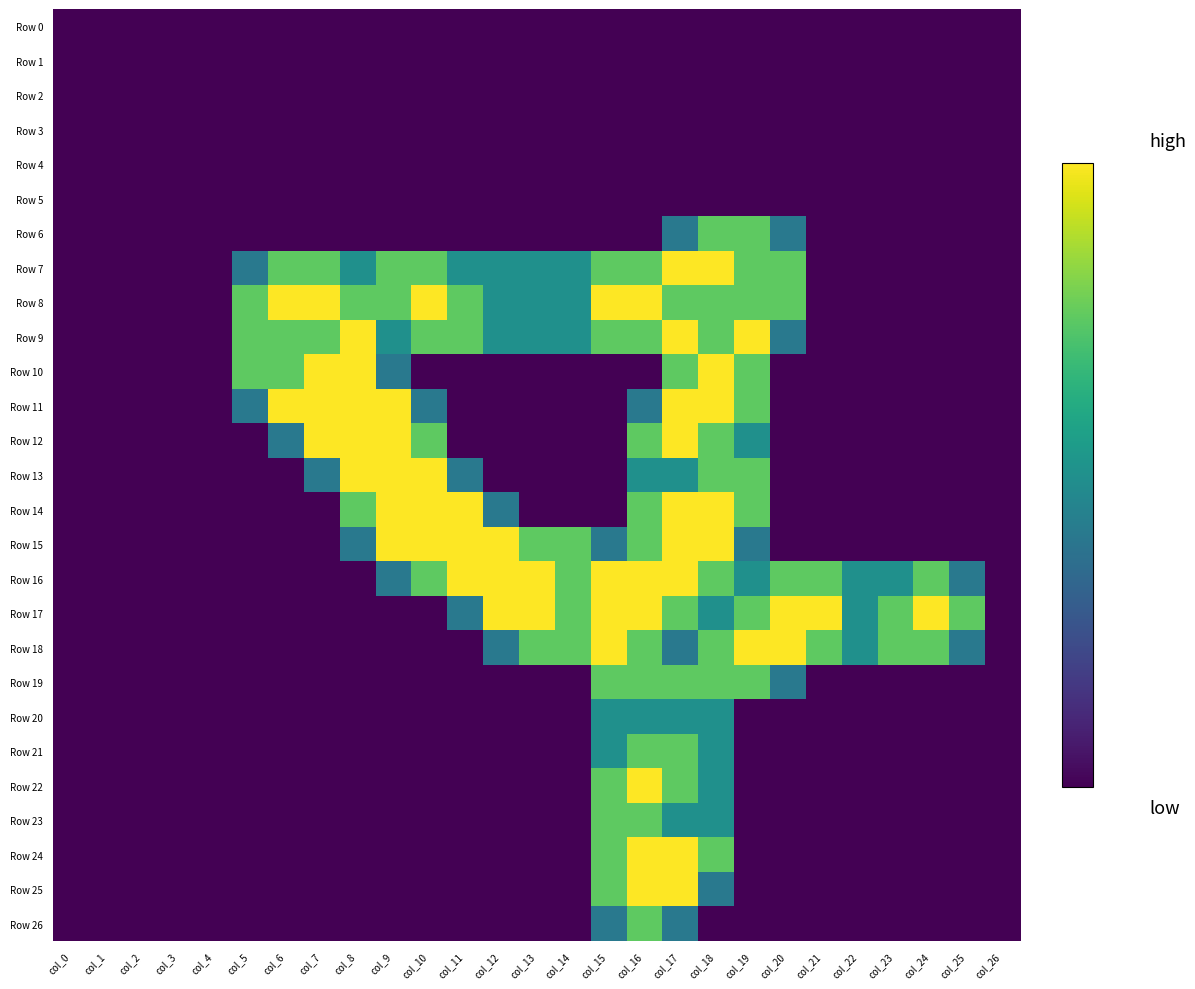

How many data points does each series have?

27